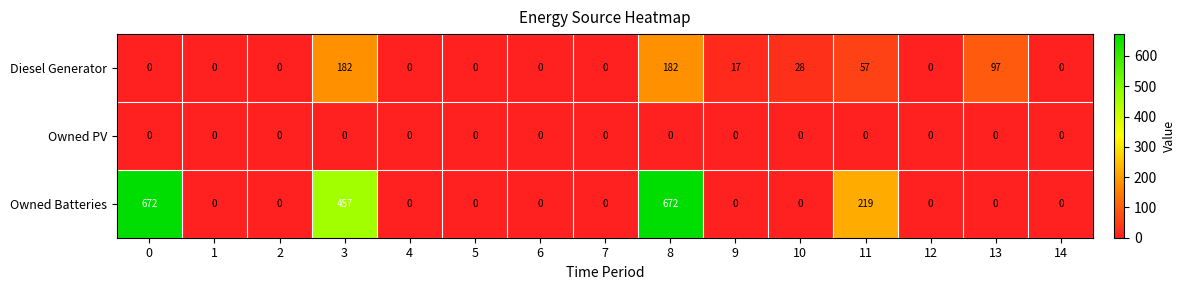

What is the difference between the highest and lowest values at 9?

17